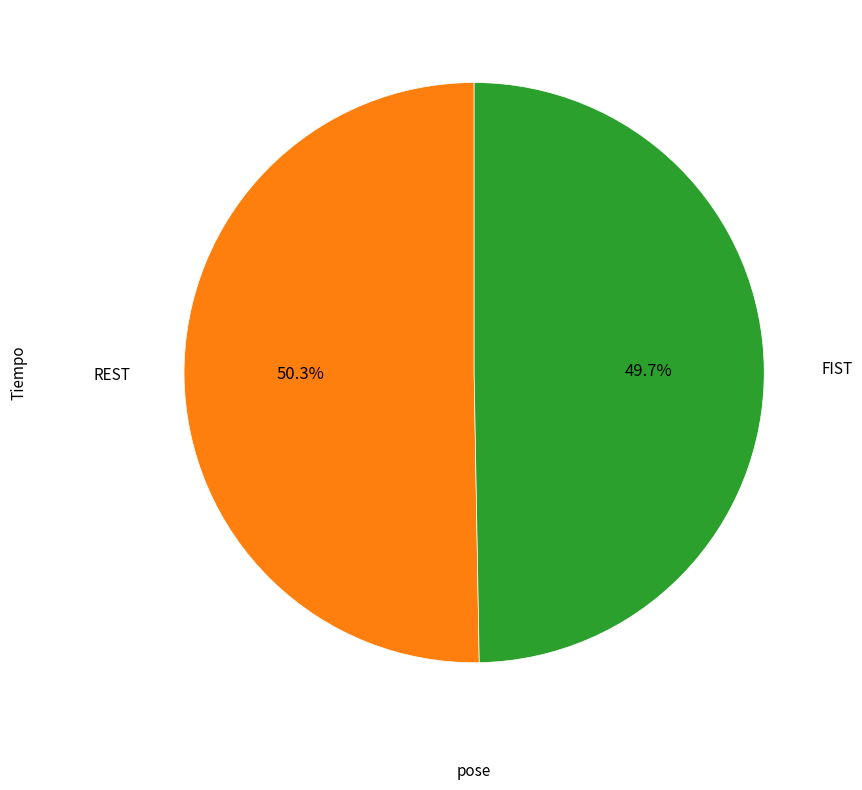

Does any single category account for the majority?

Yes